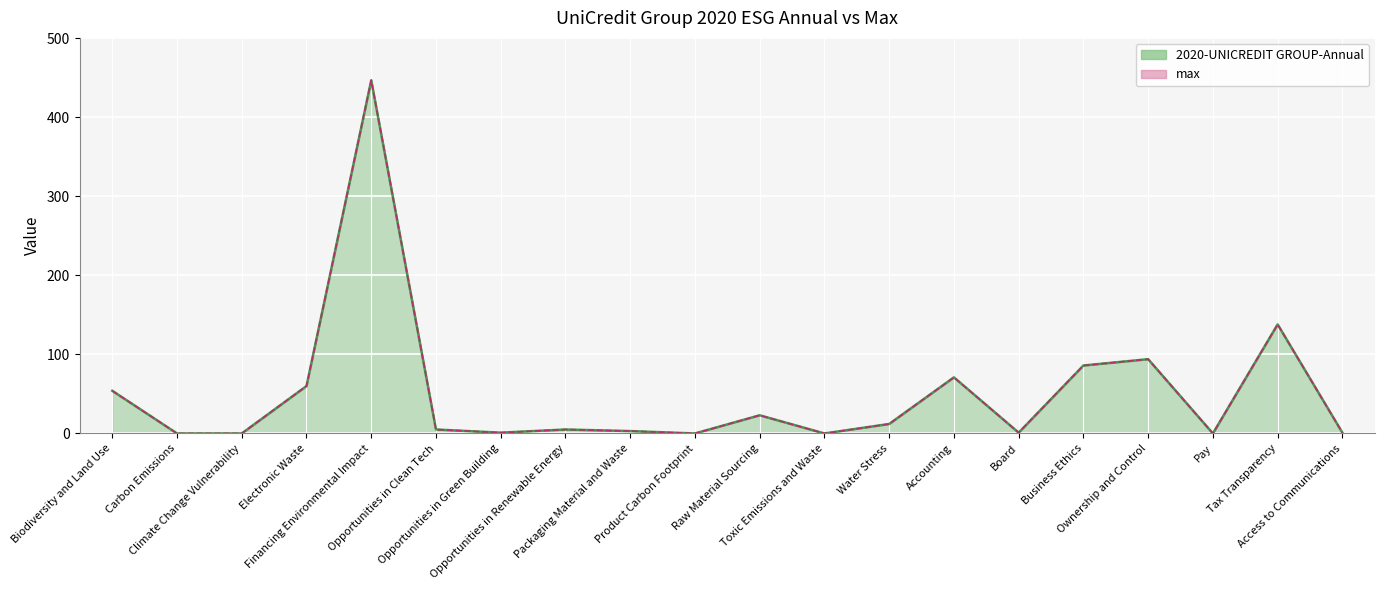

What is the label of the 20th point from the left?

Access to Communications